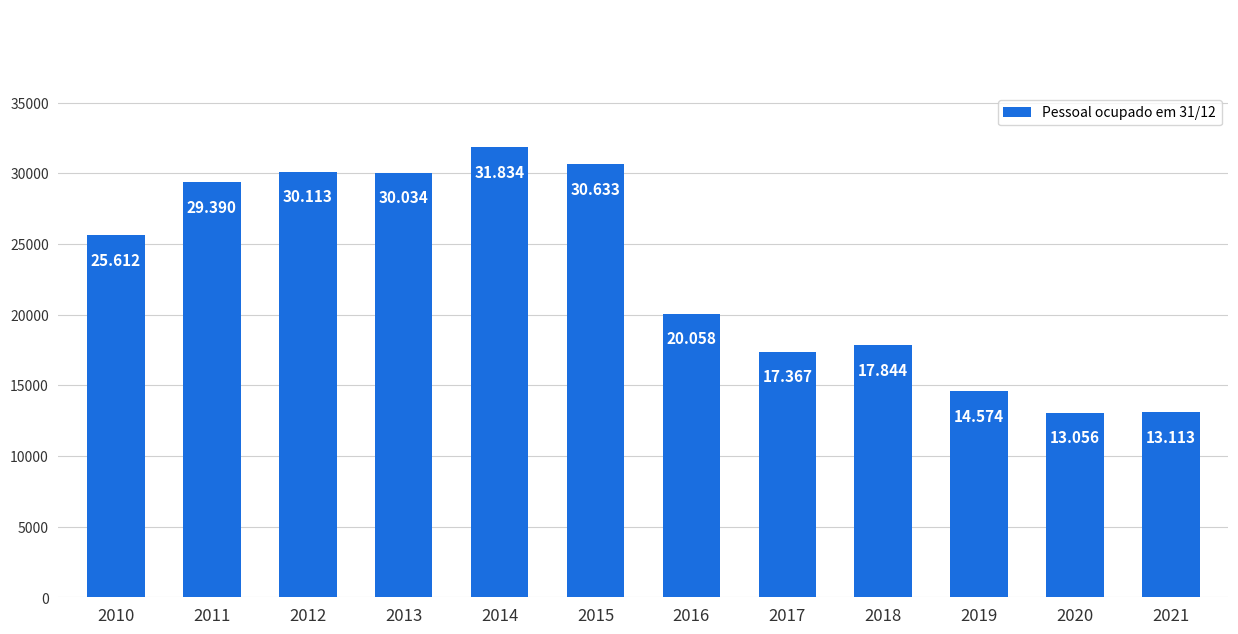

What is the change in value from 2011 to 2017?

-12023